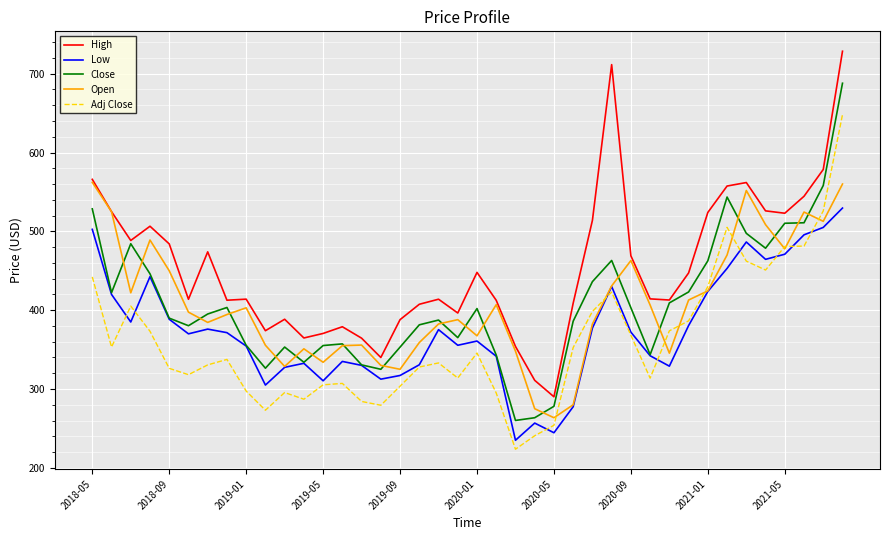

True or false: Close and Adj Close cross at least once.

False